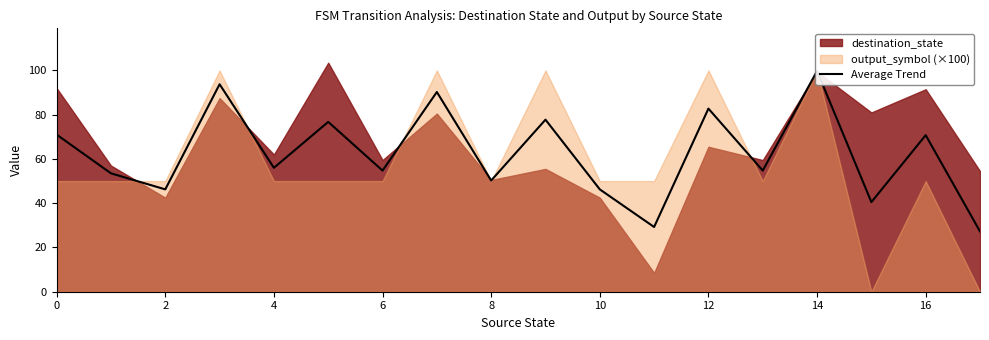

What is the difference between the maximum and minimum values?

72.5